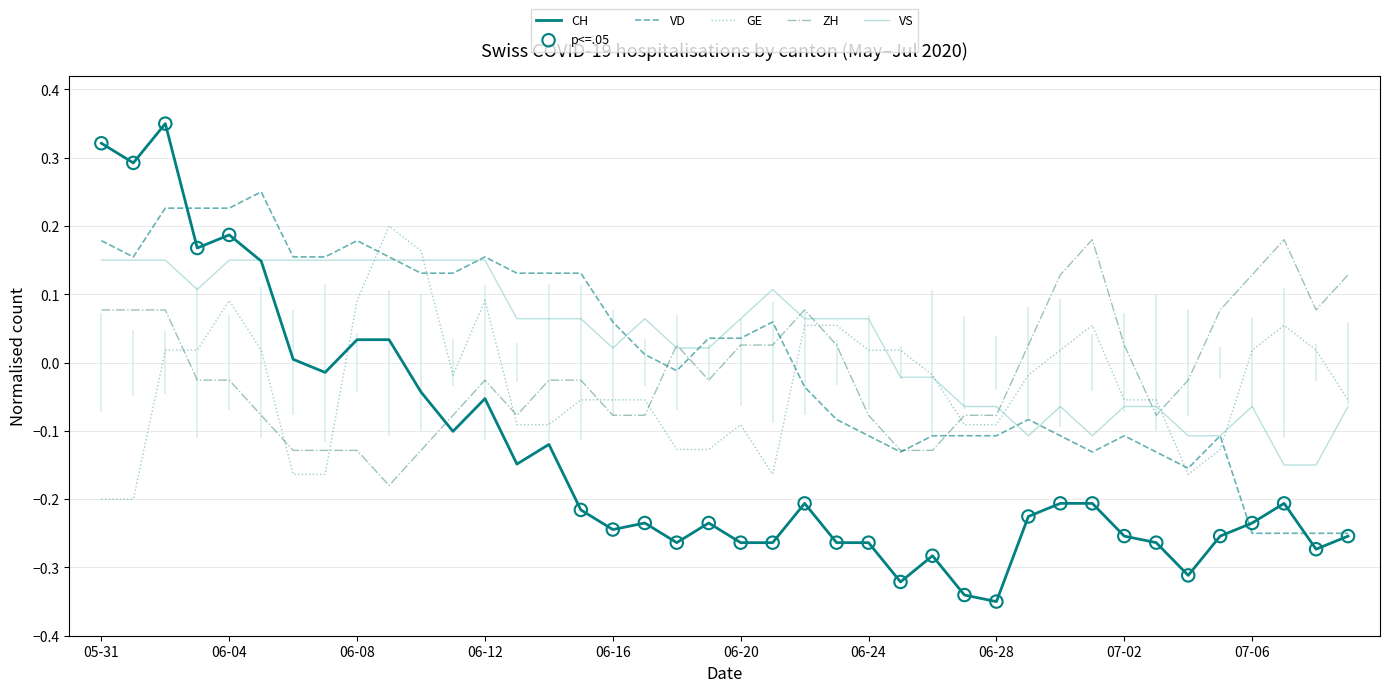

At how many categories does at least one series exceed 0?

35